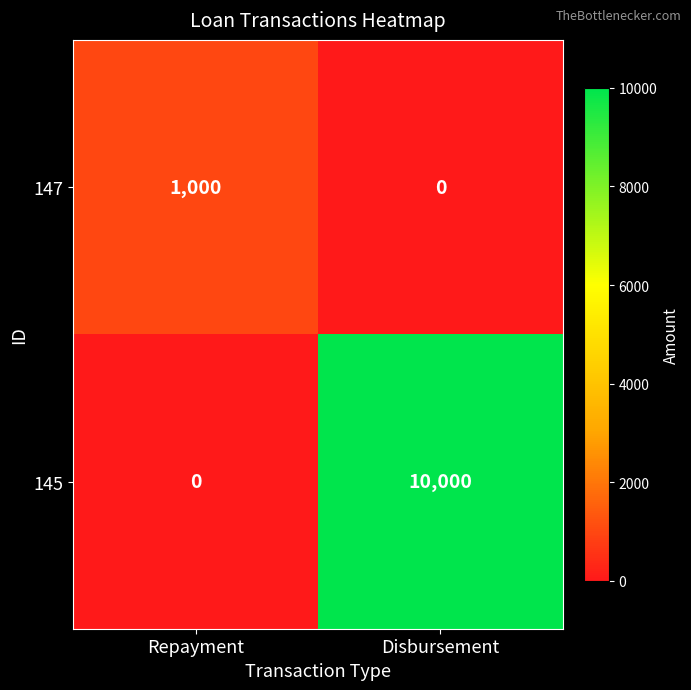

Reading left to right, list all the values displayed in this chart.

147: Repayment=1000	Disbursement=0
145: Repayment=0	Disbursement=10000